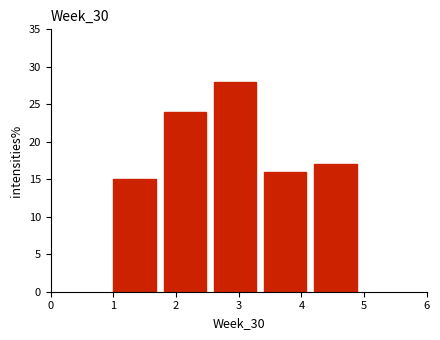

Over which range of the x-axis is the bar tallest?

2.6 to 3.4